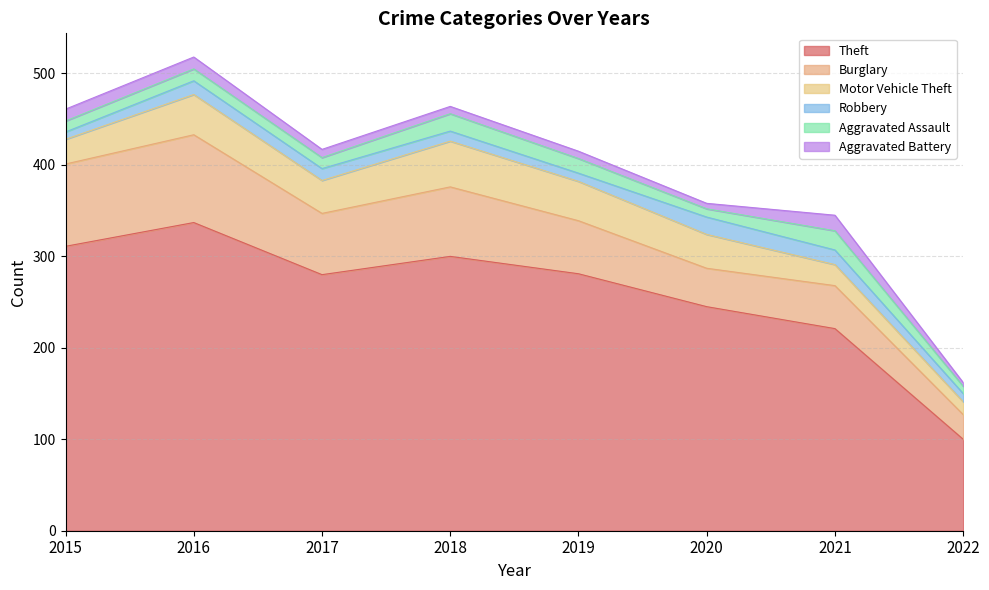

Is the value of Theft at 2016 greater than the value of Motor Vehicle Theft at 2020?

Yes